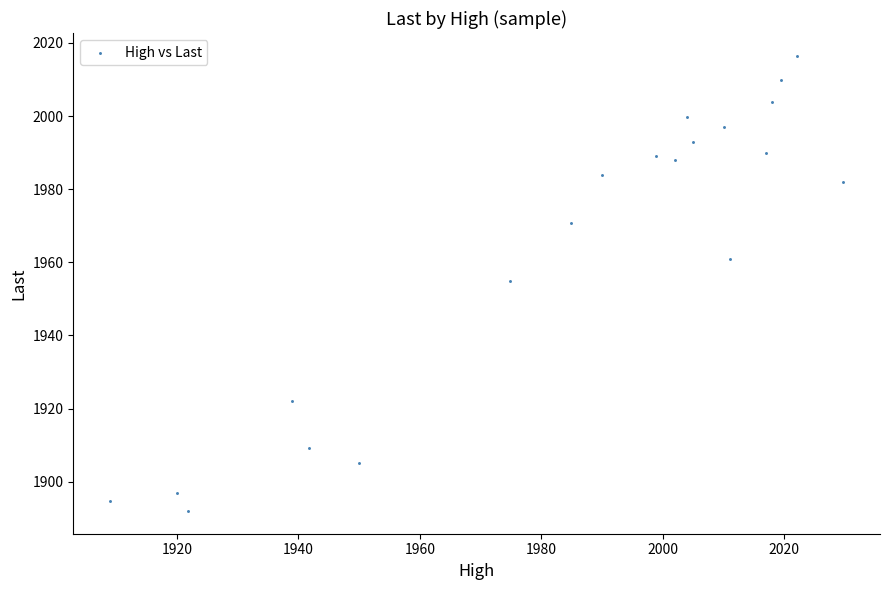

What is the range of Y values (max minus min)?

124.5